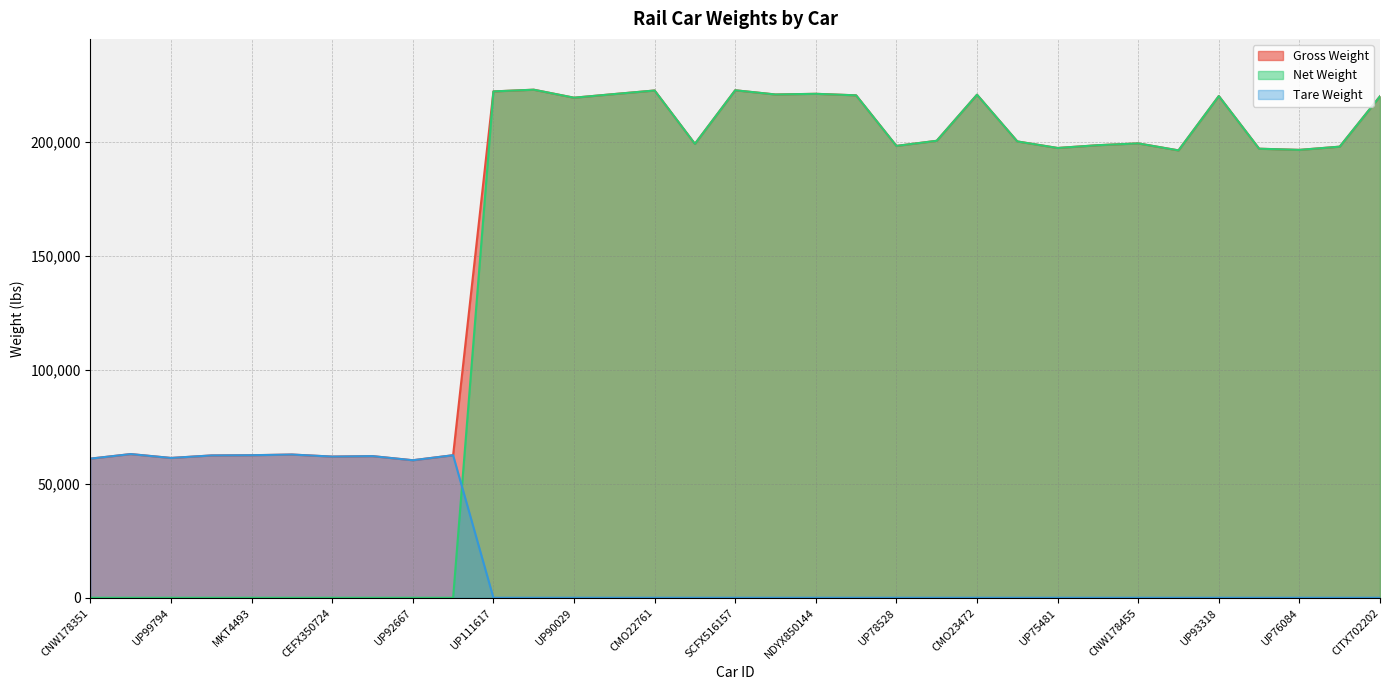

What is the spread (max minus min) of values at UP95501?

63000